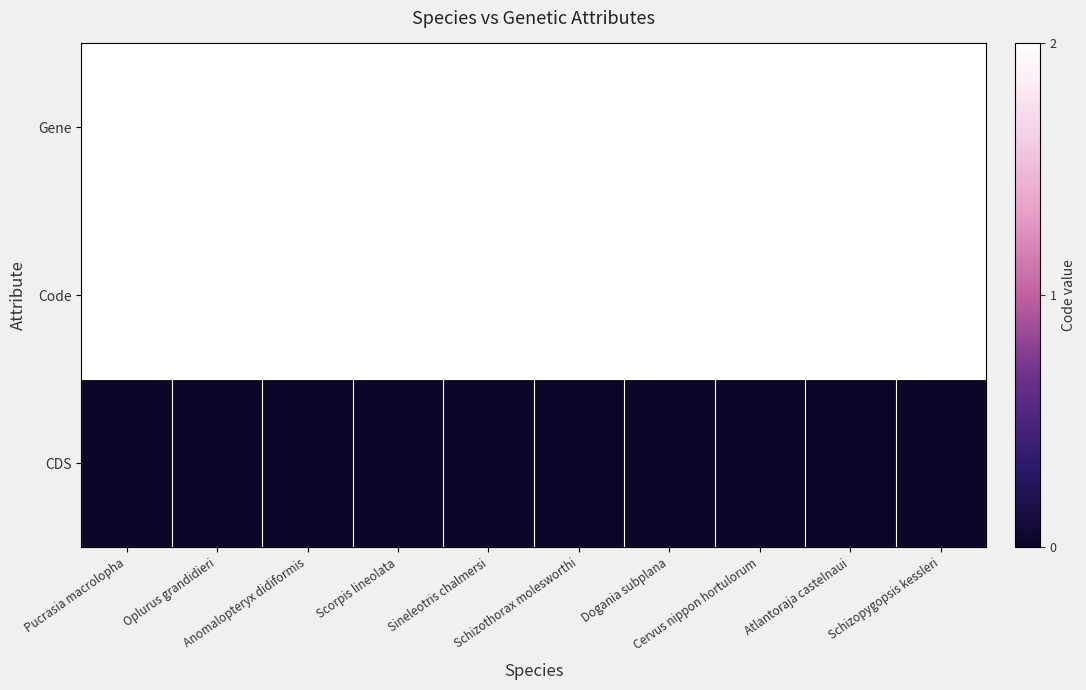

Which series has the widest spread of values?

Gene